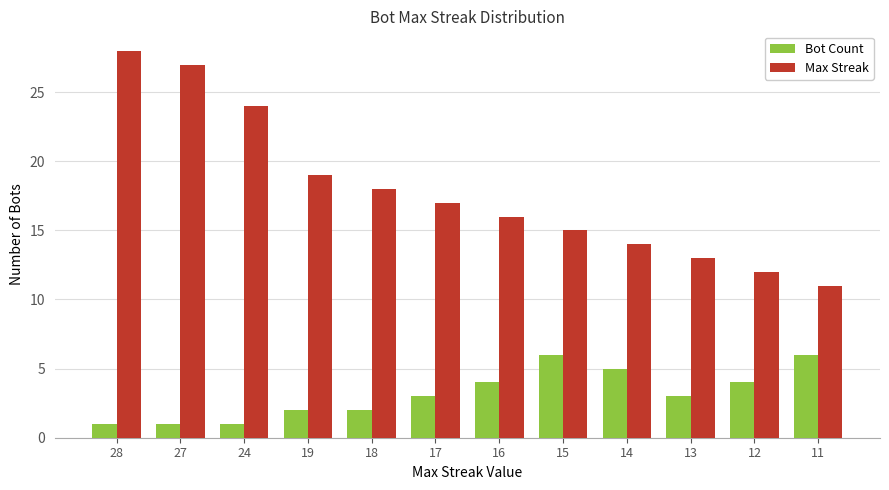

What is the highest value of the Max Streak series?

28